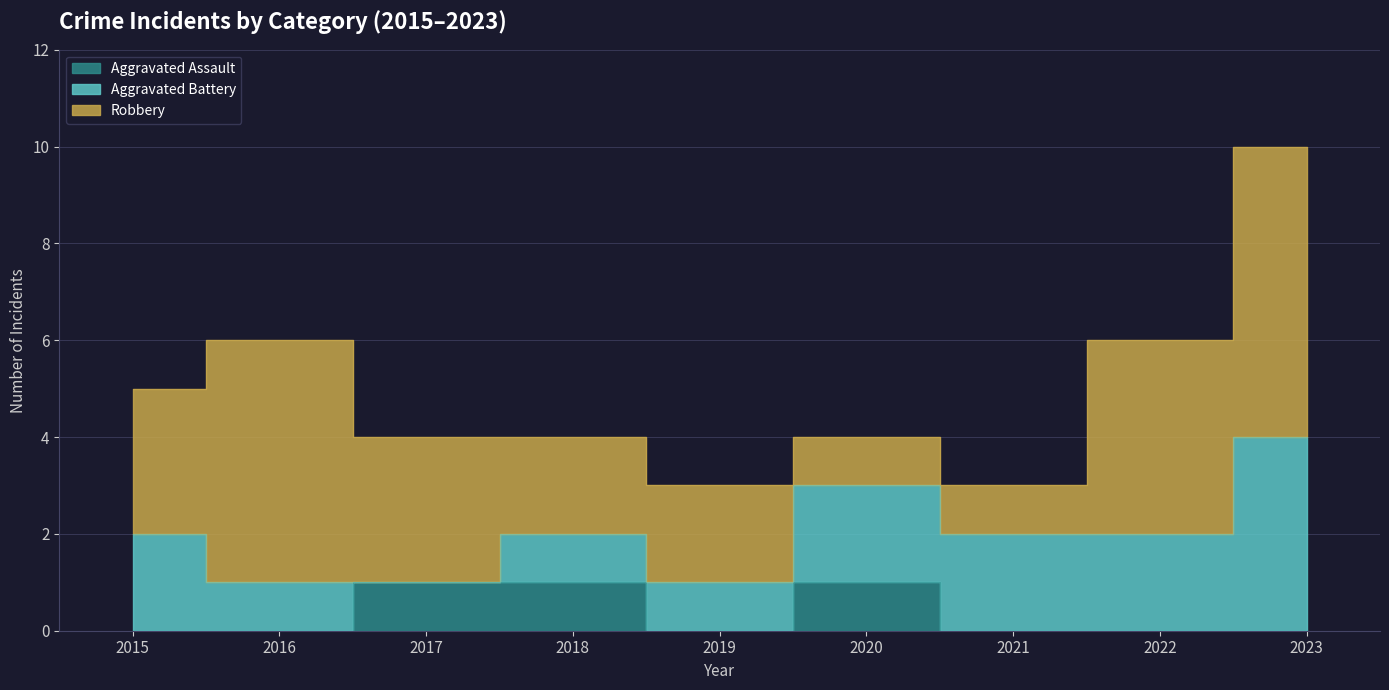

How many values in the Robbery series exceed 3?

3